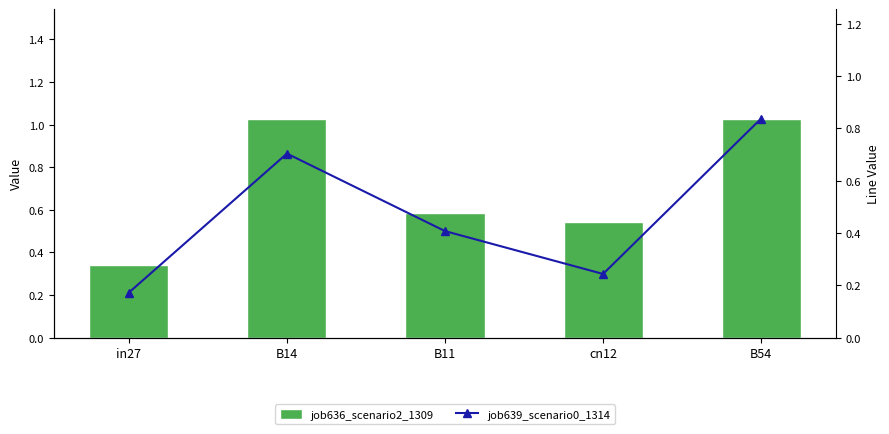

Read the job636_scenario2_1309 value at B54.

1.0